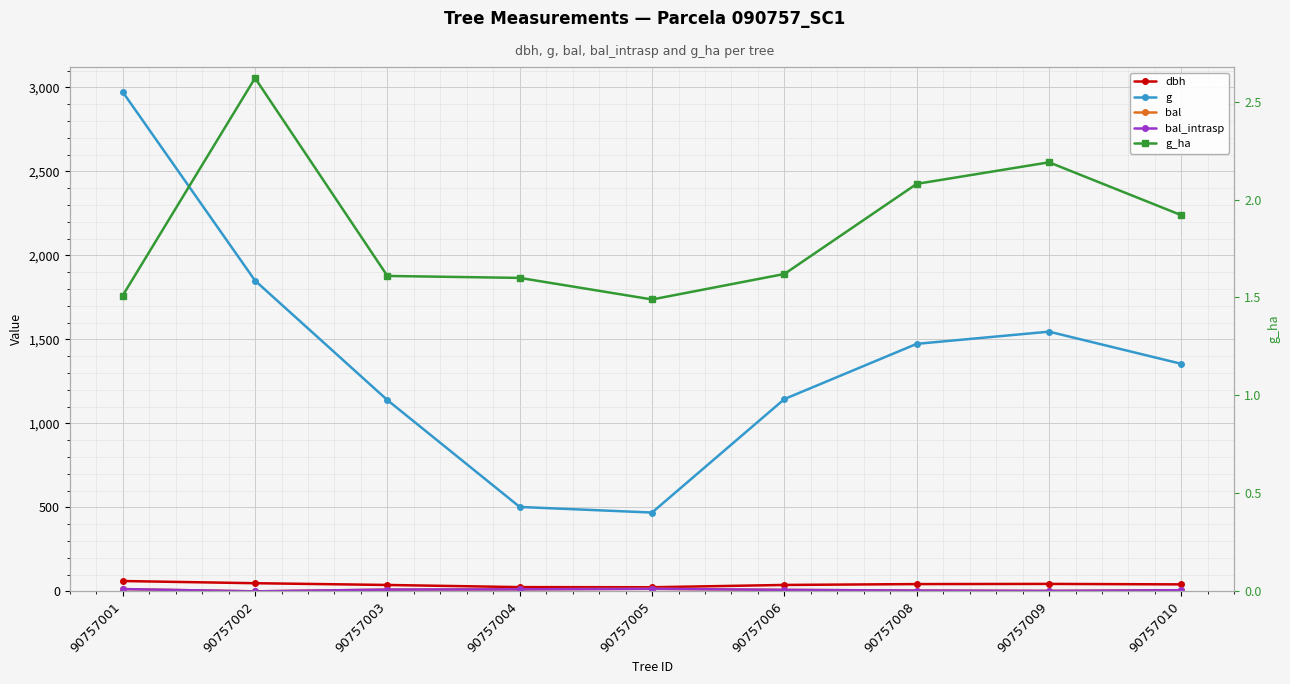

In bal_intrasp, how many points are lower than both neighbors (excluding endpoints)?

2